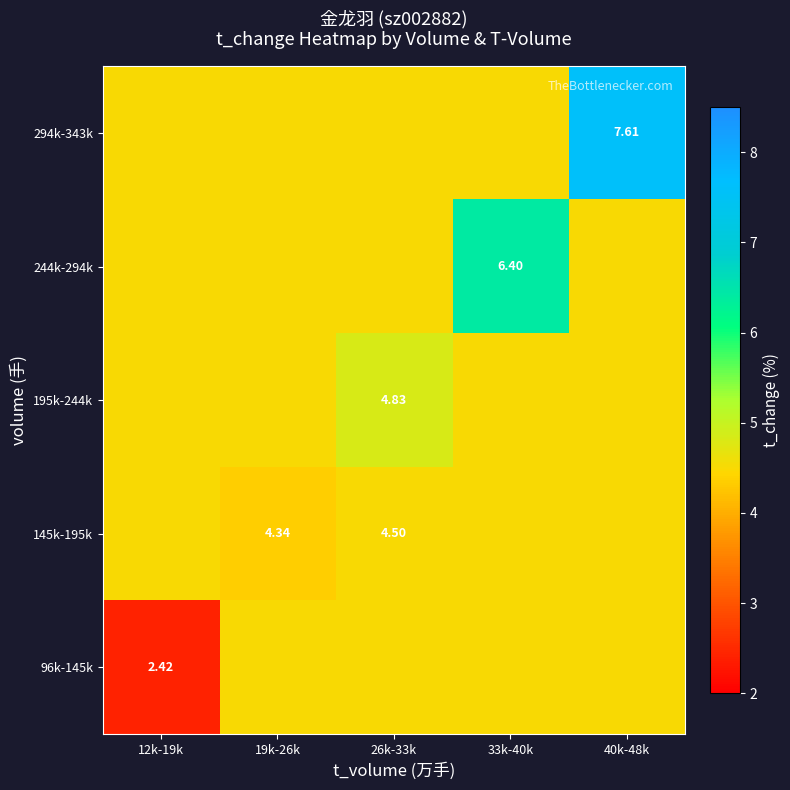

Which label corresponds to the smallest value in the chart?

12k-19k